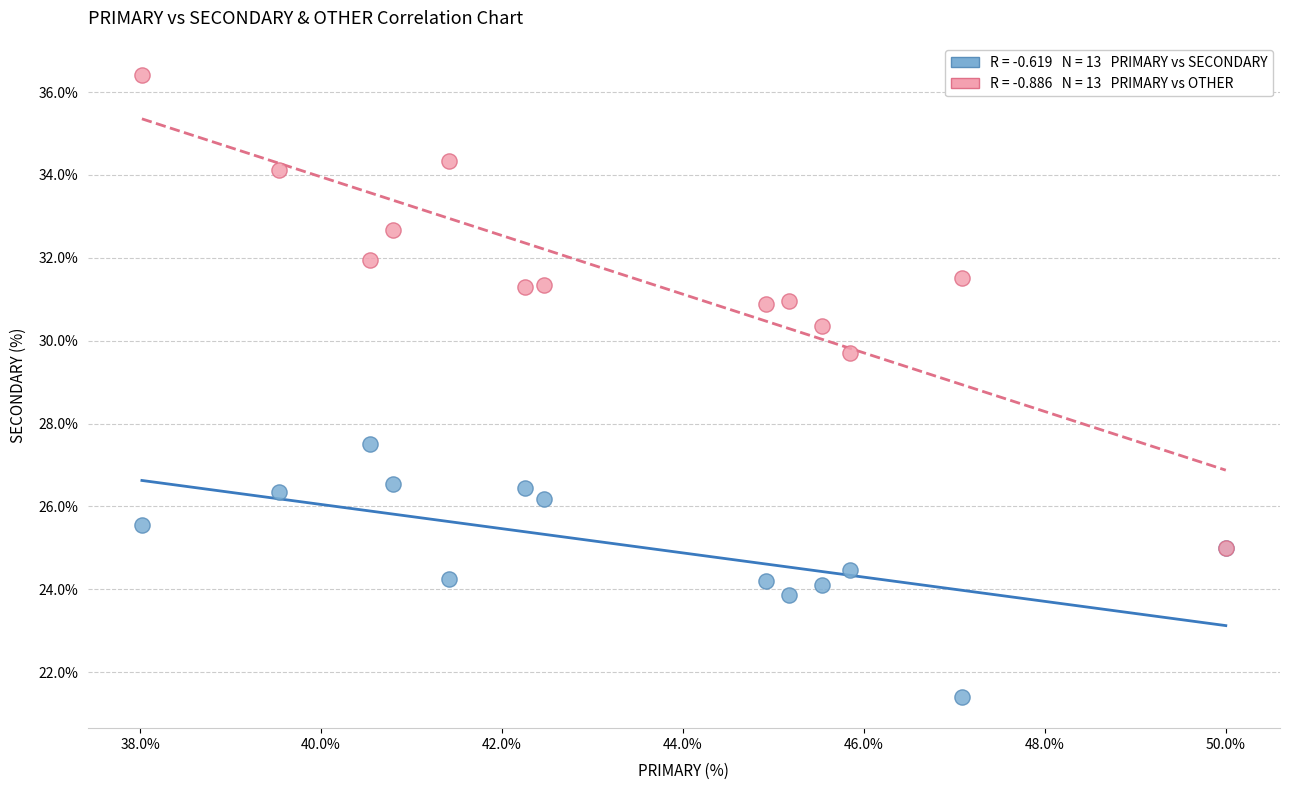

Across all series, what Y value is closest to 28?

27.5